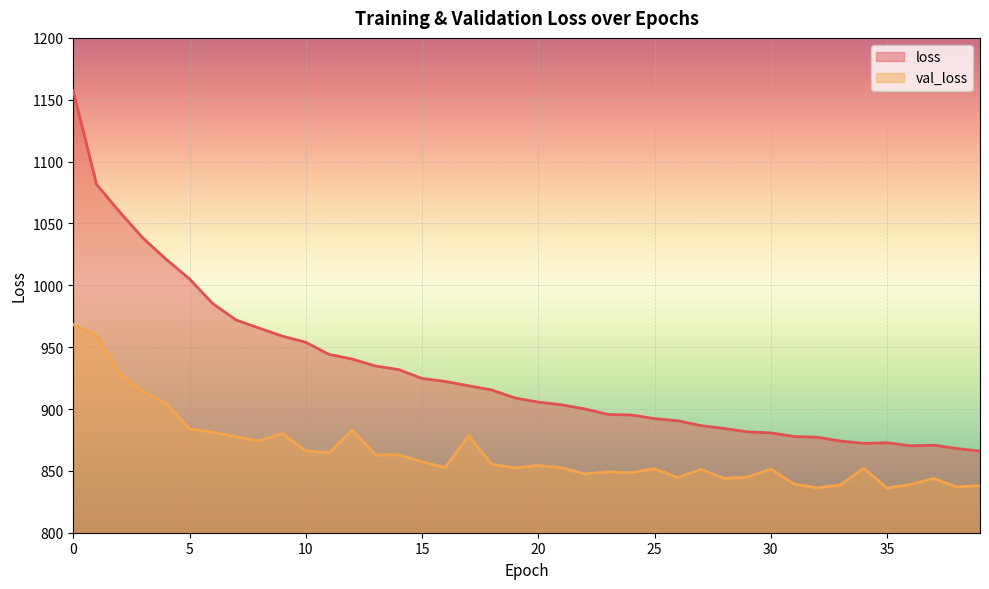

True or false: val_loss has a value of 880.2 at 9.

True